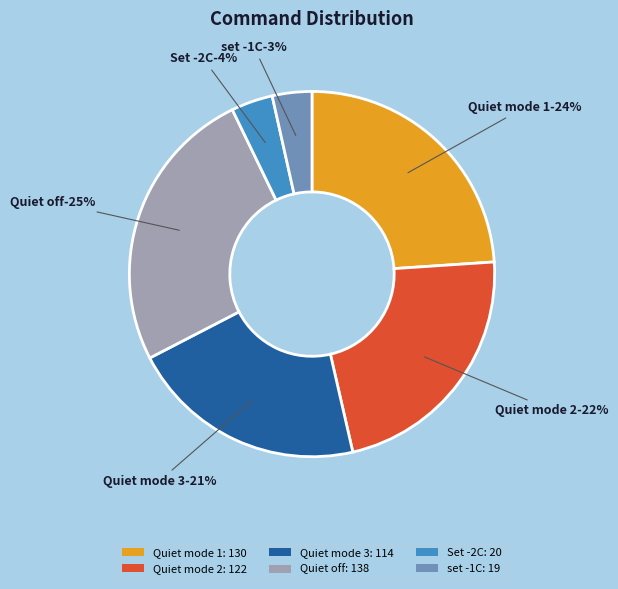

Is the sum of set -1C and Quiet mode 2 greater than half?

No